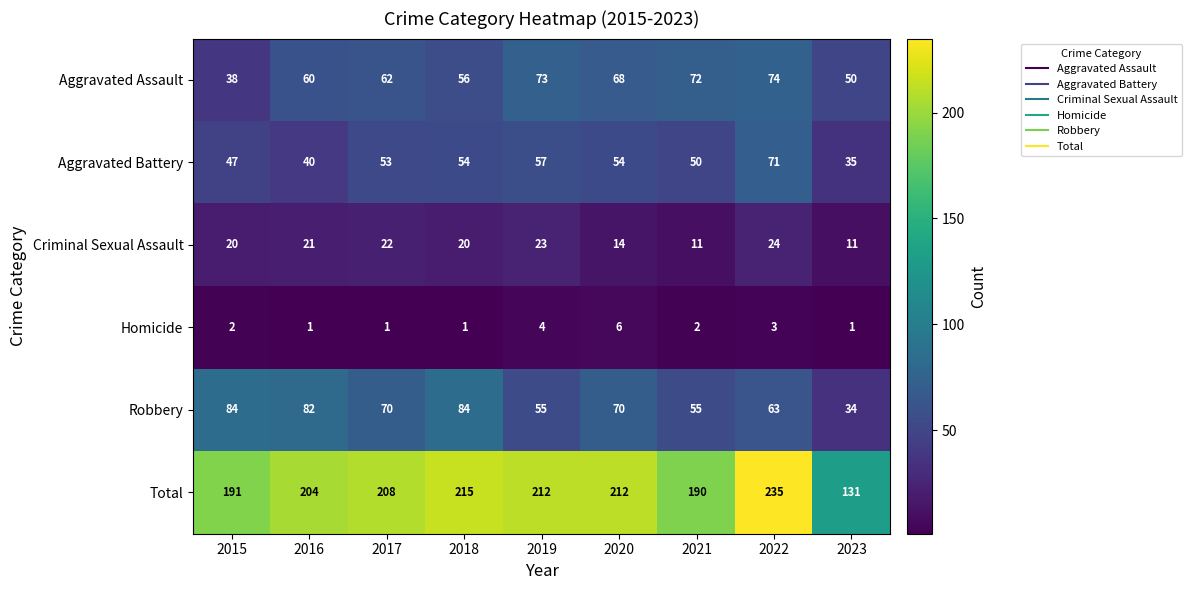

What is the sum of the Aggravated Assault values at 2020 and 2023?

118